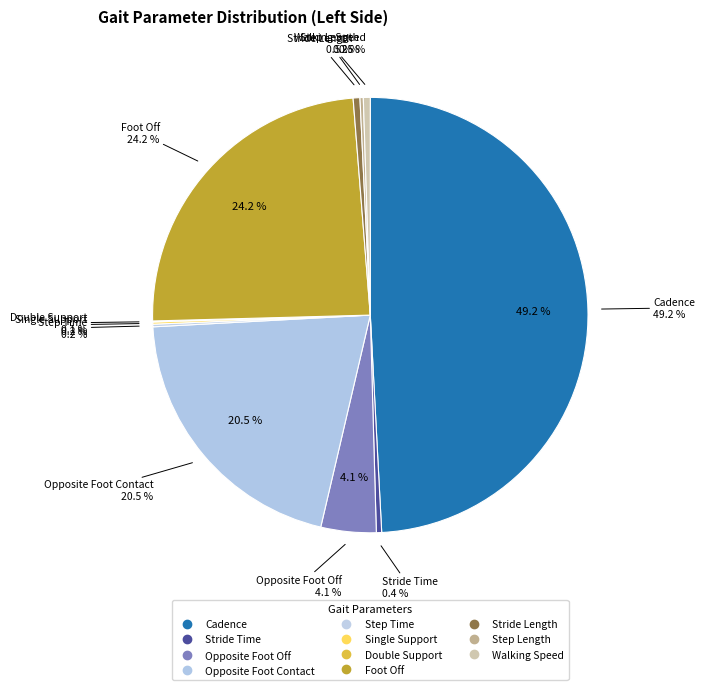

Is it true that Stride Length is 1% of the pie?

True